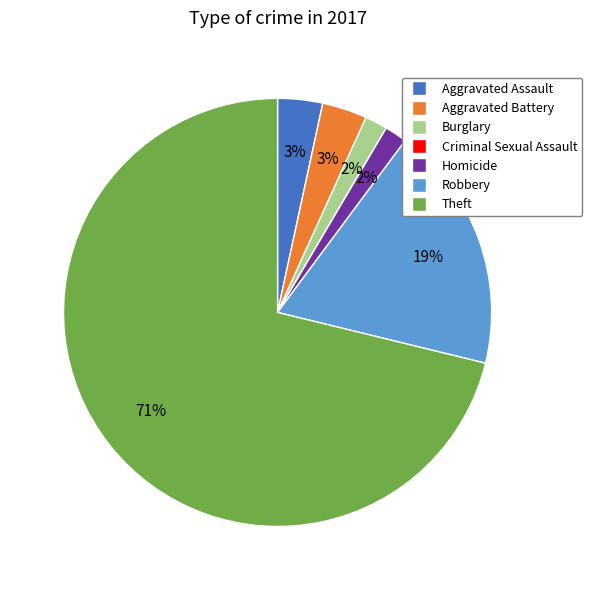

What percentage is the Aggravated Assault slice, to the nearest percent?

3%